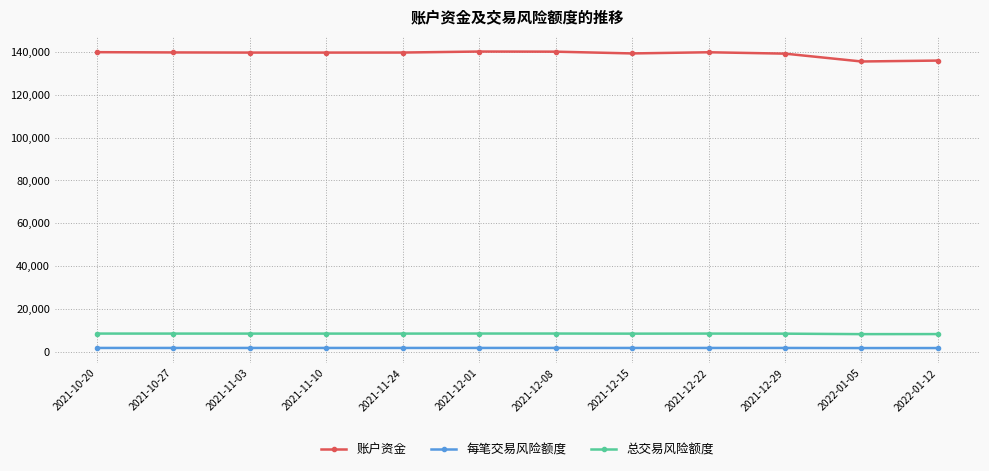

True or false: 账户资金 and 总交易风险额度 cross at least once.

False